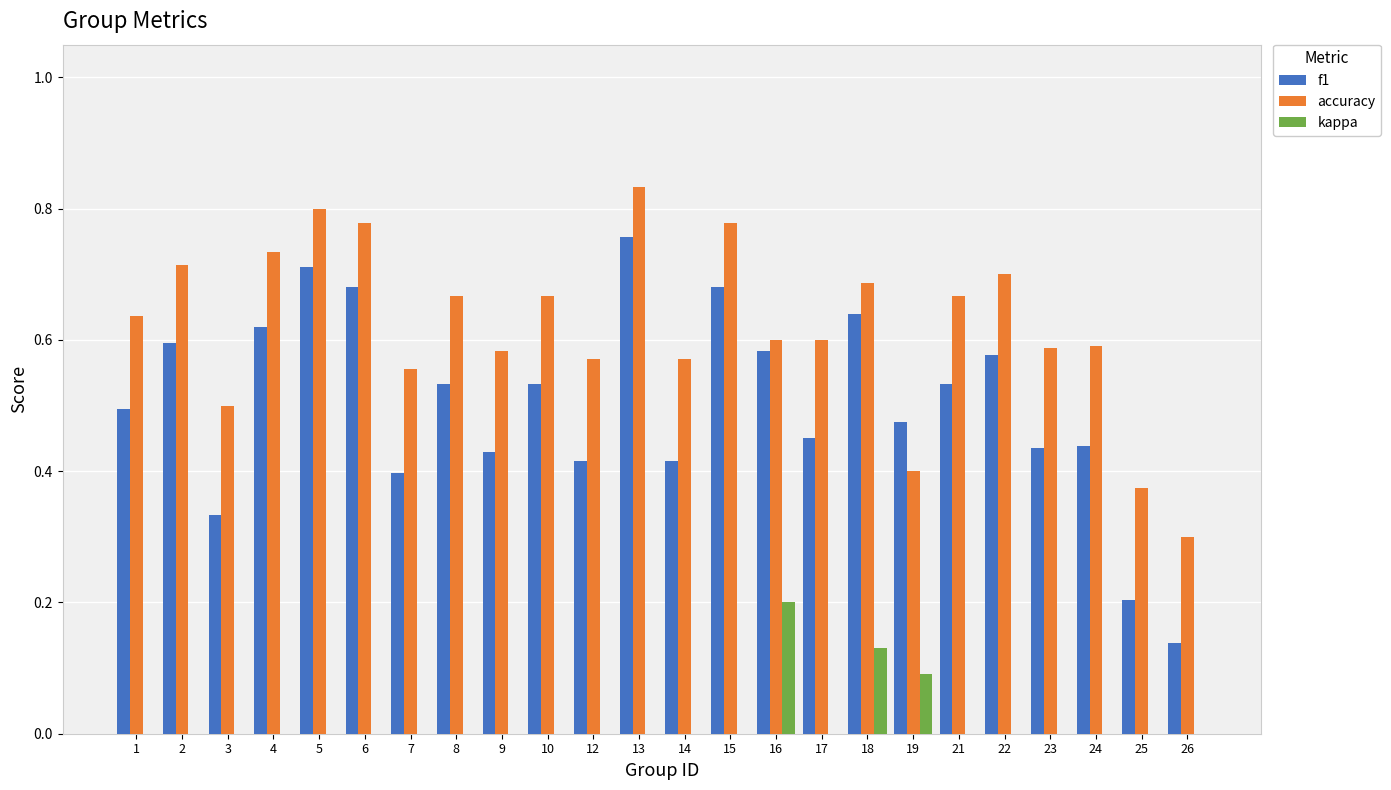

What is the sum of all accuracy values?

14.9